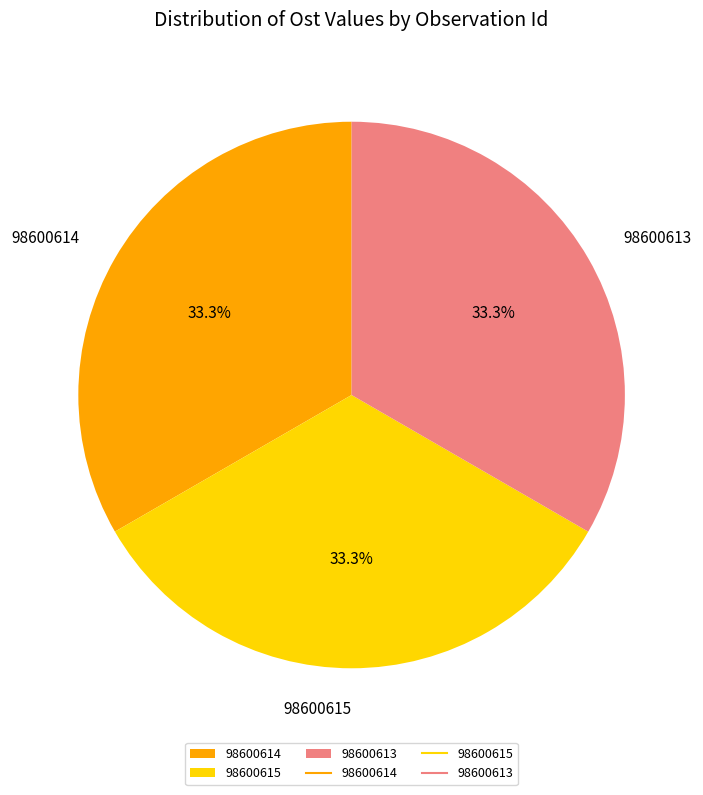

What portion of the pie excludes 98600615?

66.7%